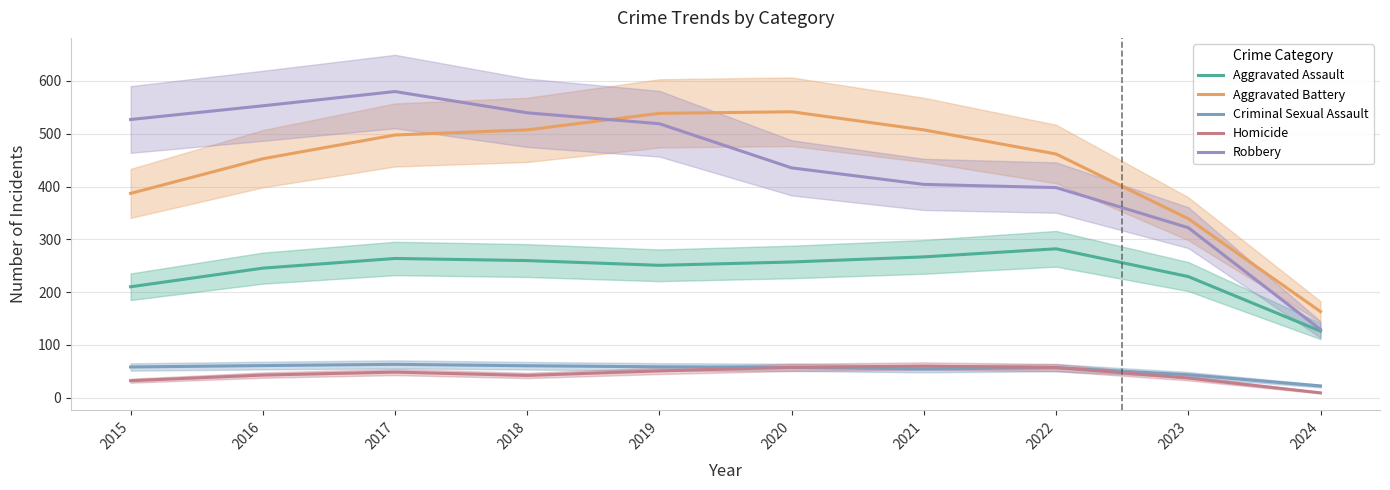

Where is Aggravated Assault nearest to the value 204?

2015